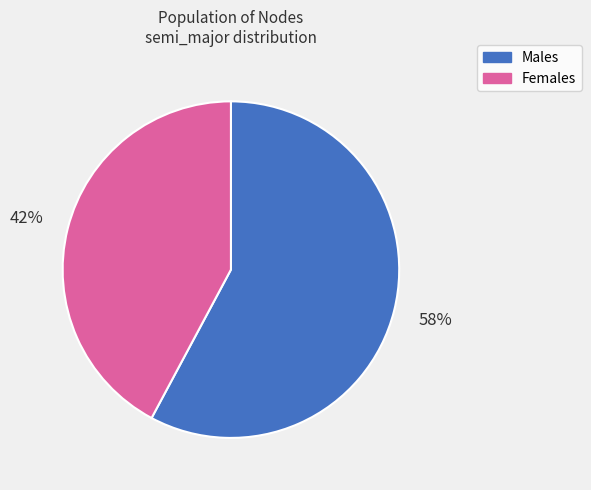

To the nearest percent, what is the average slice percentage?

50%